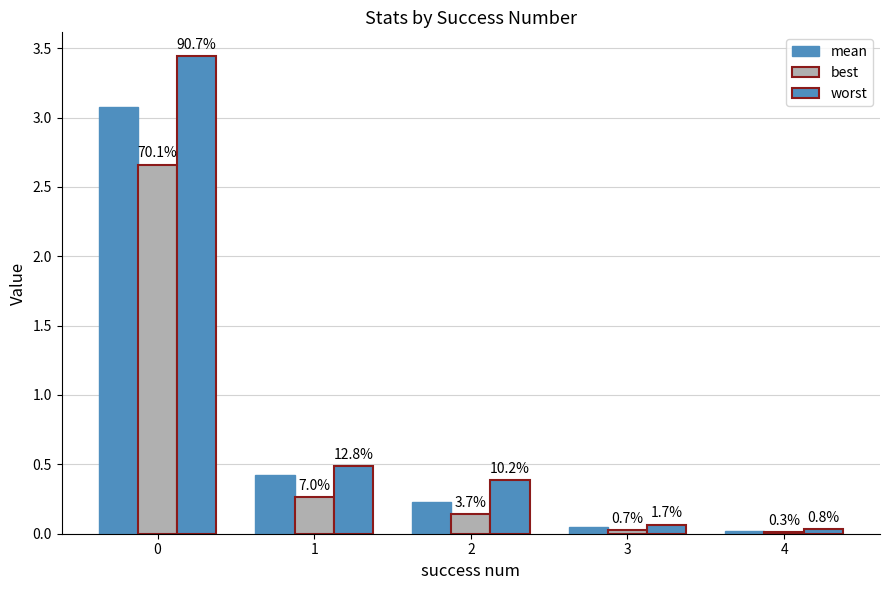

The best series shows 0.0 at 3. True or false?

False